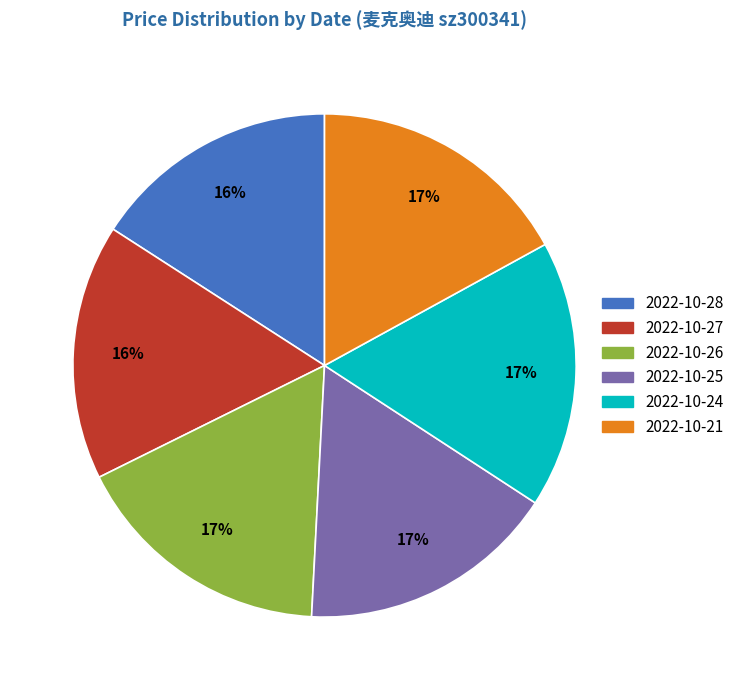

Do 2022-10-28 and 2022-10-27 together represent more than half of the pie?

No